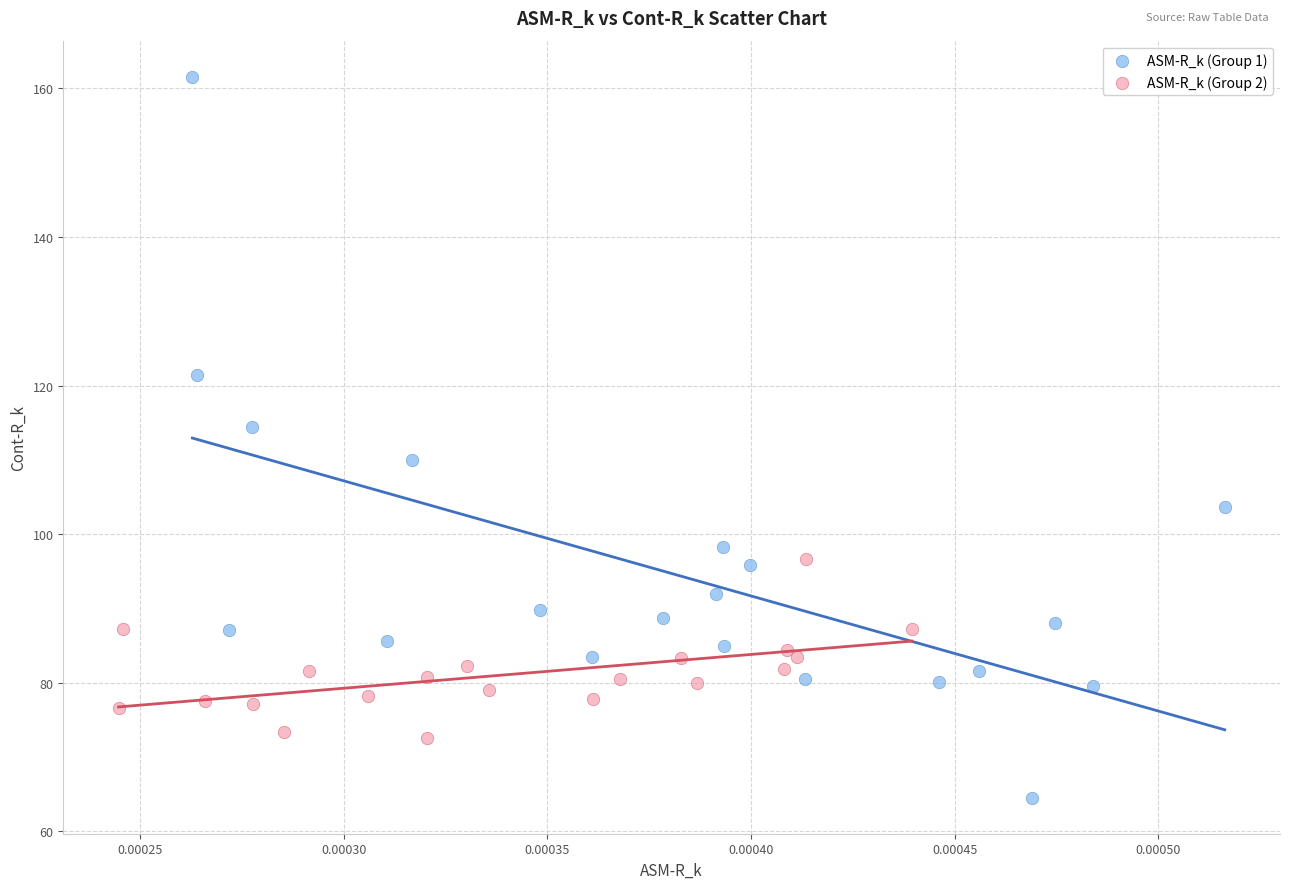

Which series has the widest spread of Y values?

ASM-R_k (Group 1)